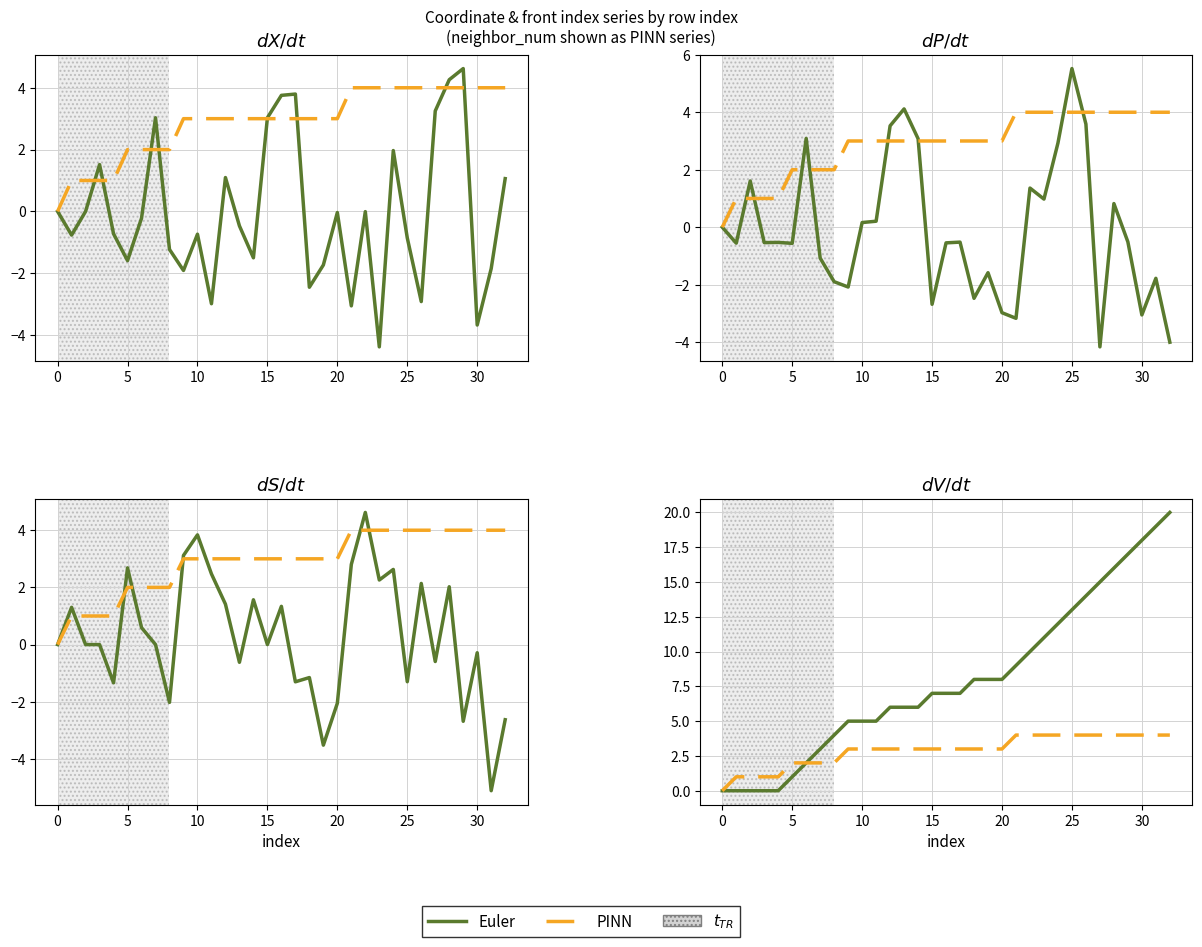

How many data points in Euler are above 7?

15